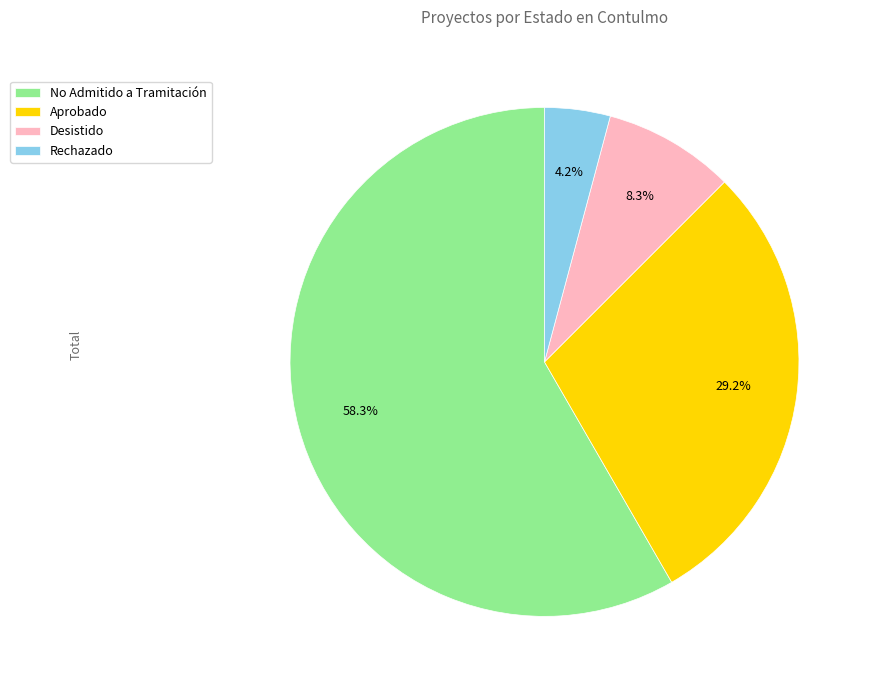

What percentage is the No Admitido a Tramitación slice, to the nearest percent?

58%